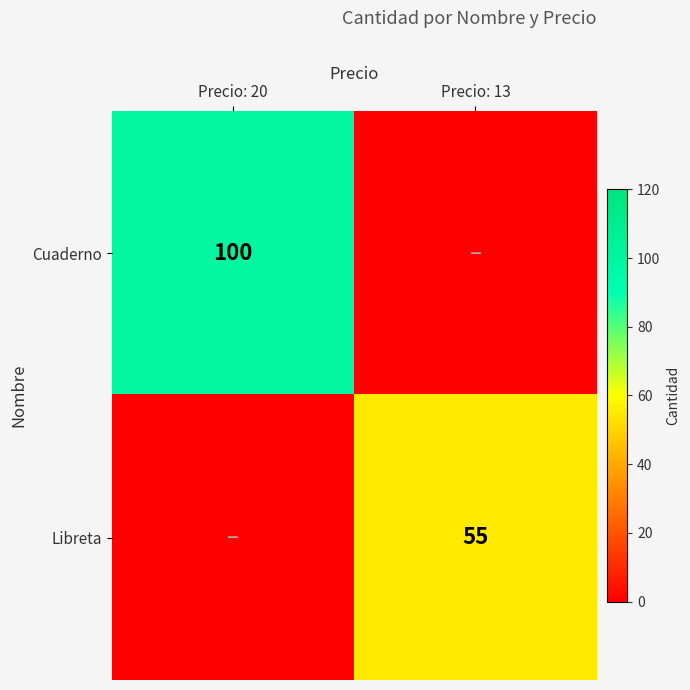

The value of Cuaderno at Precio: 20 is 100. True or false?

True